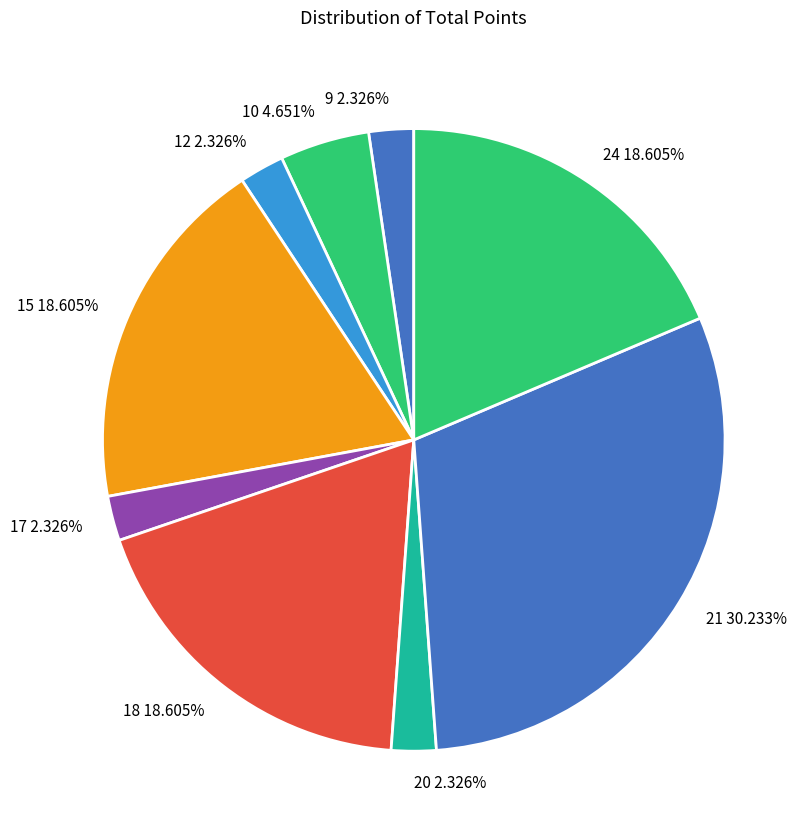

What is the largest slice in the pie chart?

21 30.233%